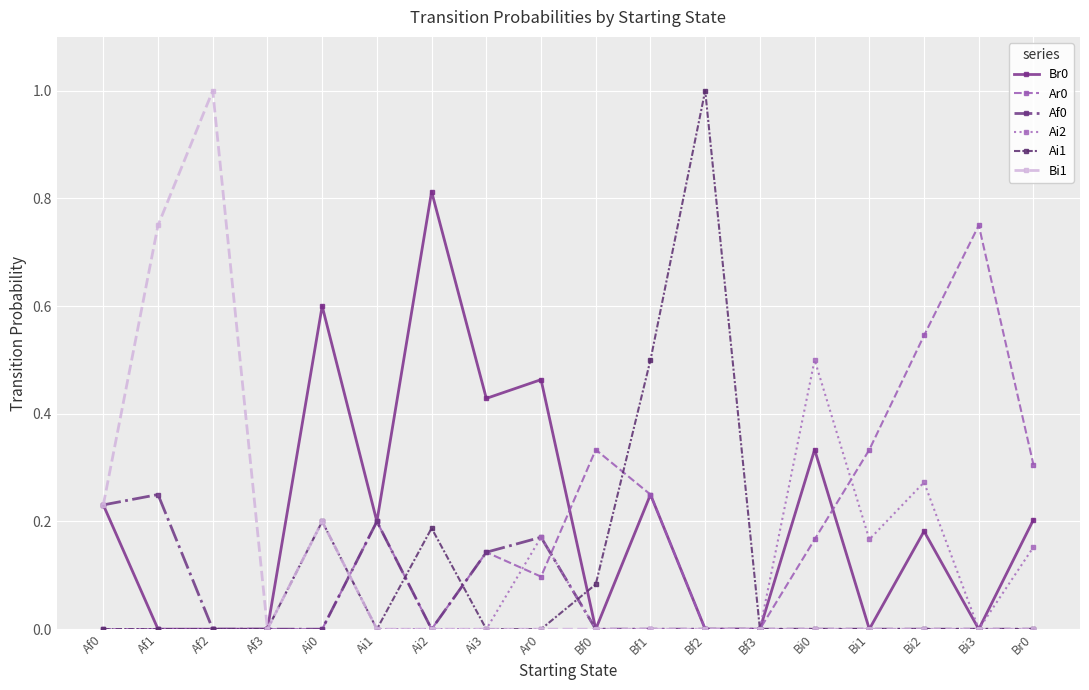

True or false: Af0 has a value of 0.2 at Af1.

True